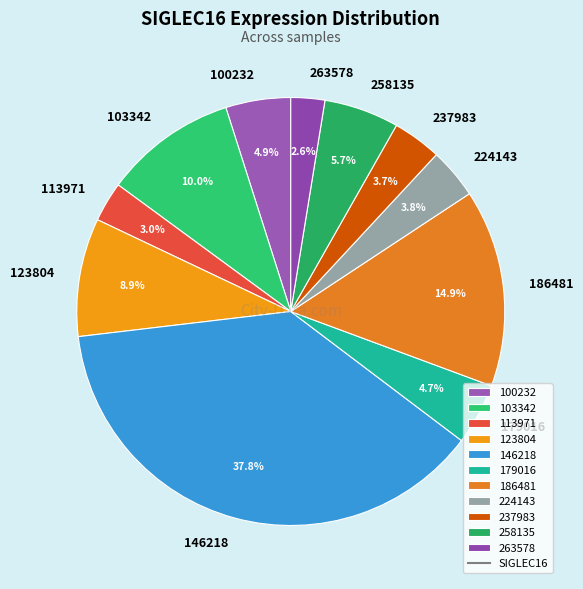

Do 146218 and 103342 together represent more than half of the pie?

No